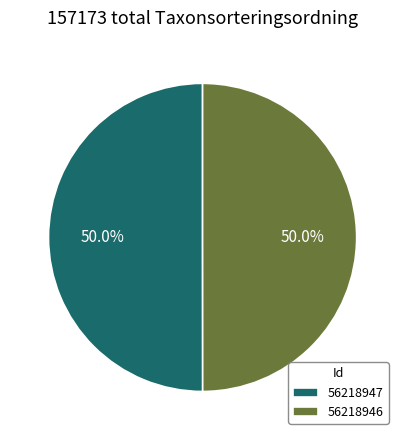

To the nearest percent, what percentage of the pie is 56218947?

50%